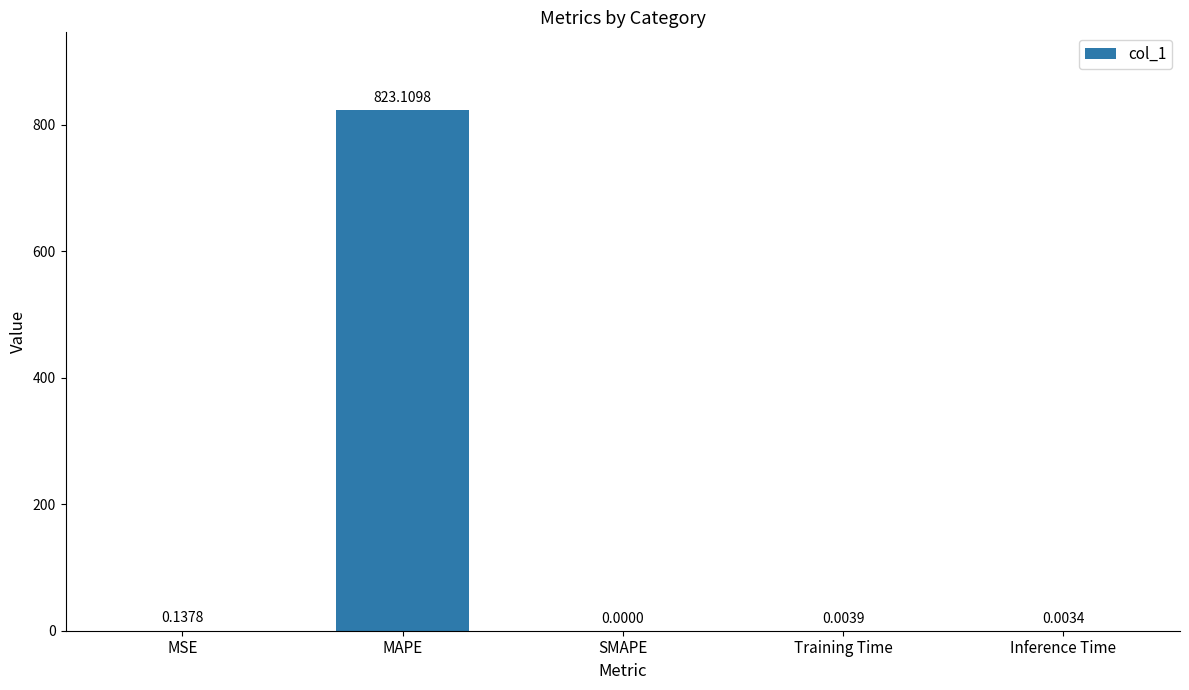

At which label is the value closest to 411?

MSE